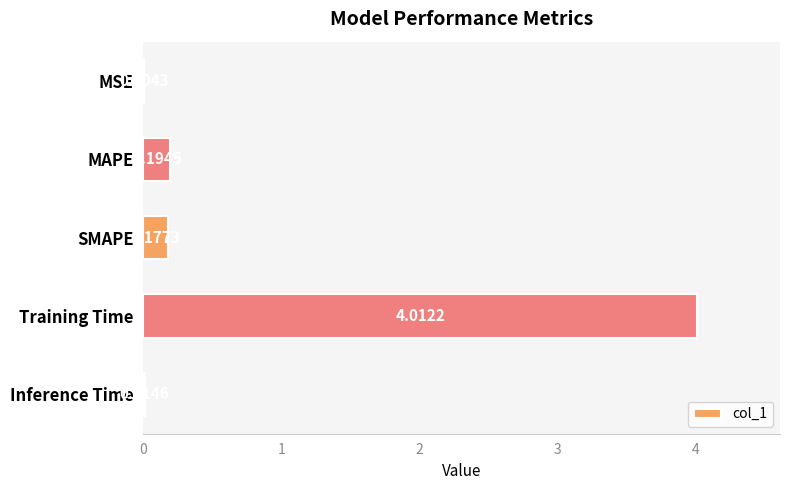

Which category has the highest value across all series?

Training Time